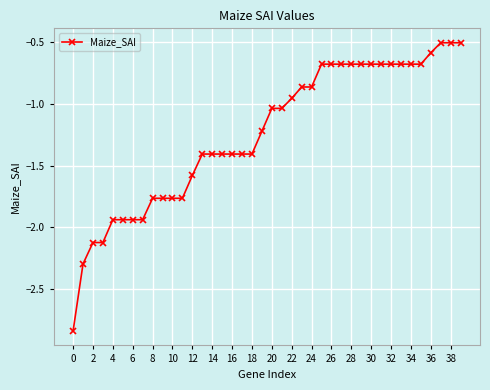

What is the difference between the maximum and minimum values?

2.3